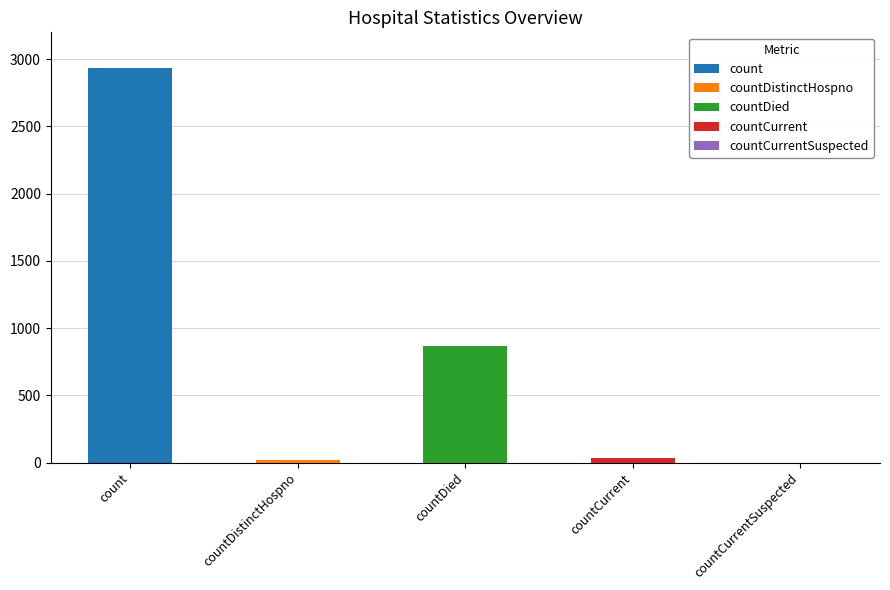

What is the difference between the maximum and minimum values?

2934